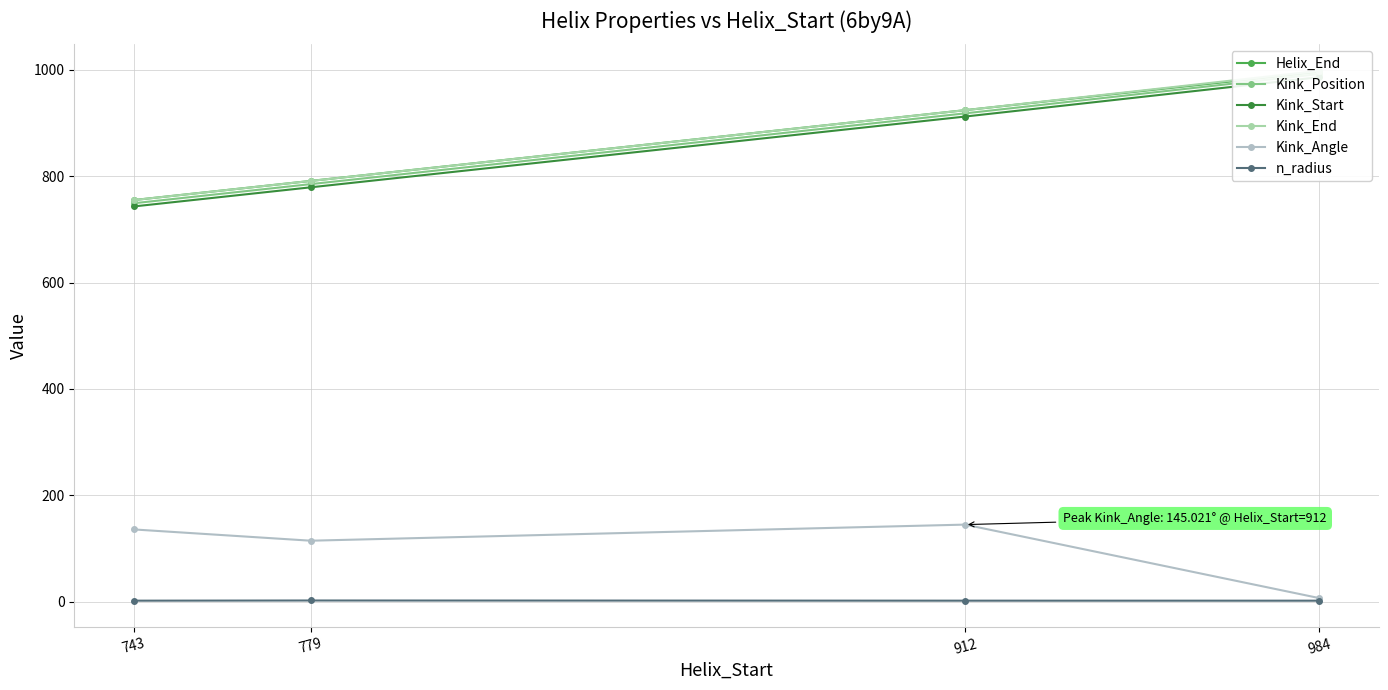

Reading left to right, extract all data points from this chart.

Helix_End: 743=755.0	779=791.0	912=924.0	984=996.0
Kink_Position: 743=749.0	779=785.0	912=918.0	984=992.0
Kink_Start: 743=743.0	779=779.0	912=912.0	984=986.0
Kink_End: 743=755.0	779=791.0	912=924.0	984=998.0
Kink_Angle: 743=136.0	779=114.8	912=145.0	984=6.8
n_radius: 743=2.0	779=2.4	912=2.1	984=2.0